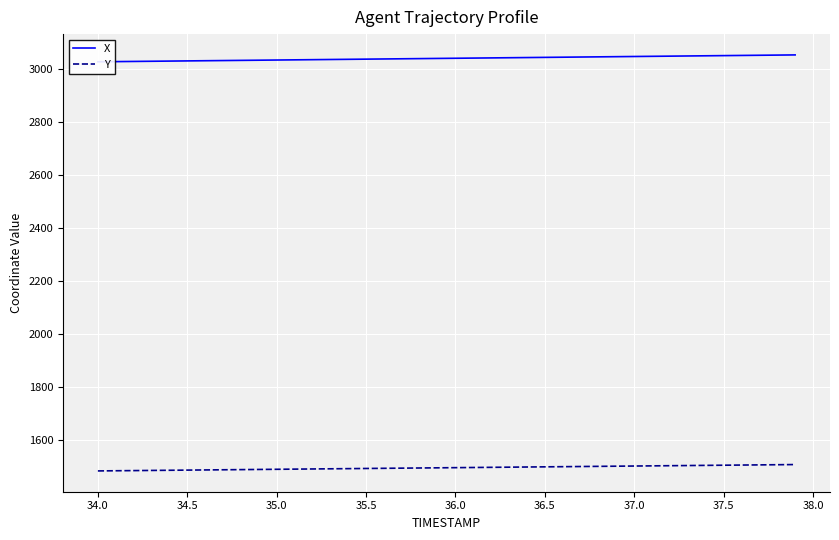

True or false: X has more than 2 points higher than both neighbors.

False